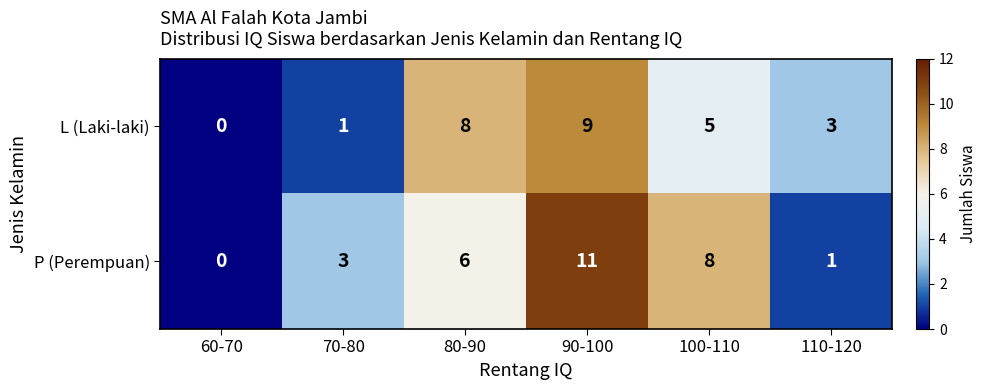

Reading right to left, extract all data points from this chart.

L (Laki-laki): 3	5	9	8	1	0
P (Perempuan): 1	8	11	6	3	0